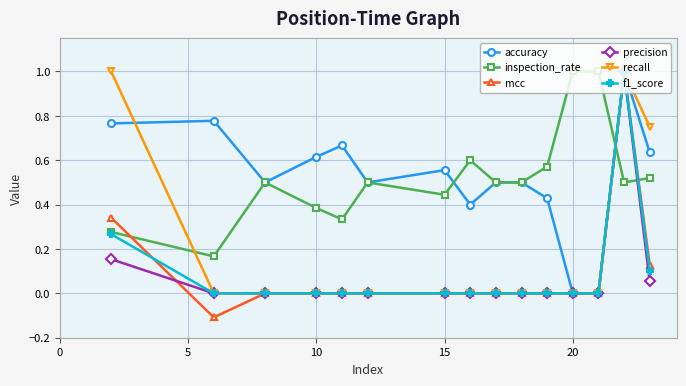

True or false: precision and mcc cross at least once.

True